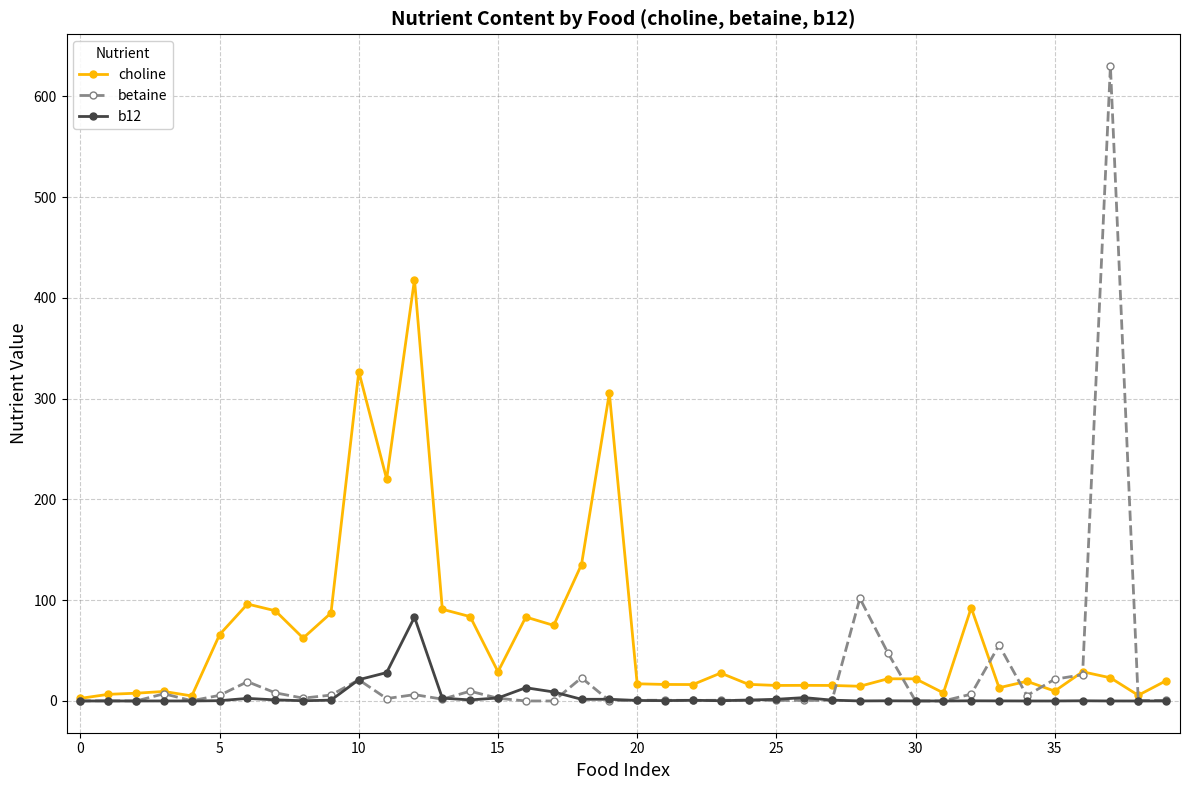

List the series in order of their peak value, lowest first.

b12, choline, betaine